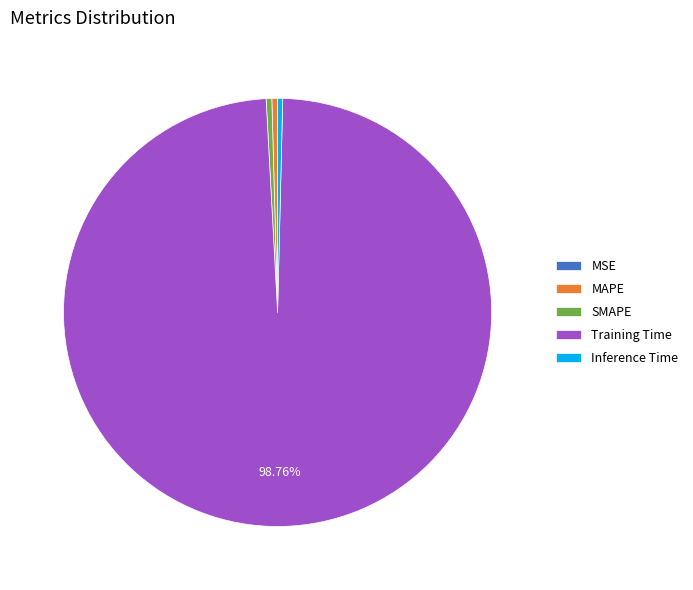

Between Inference Time and Training Time, which is larger?

Training Time